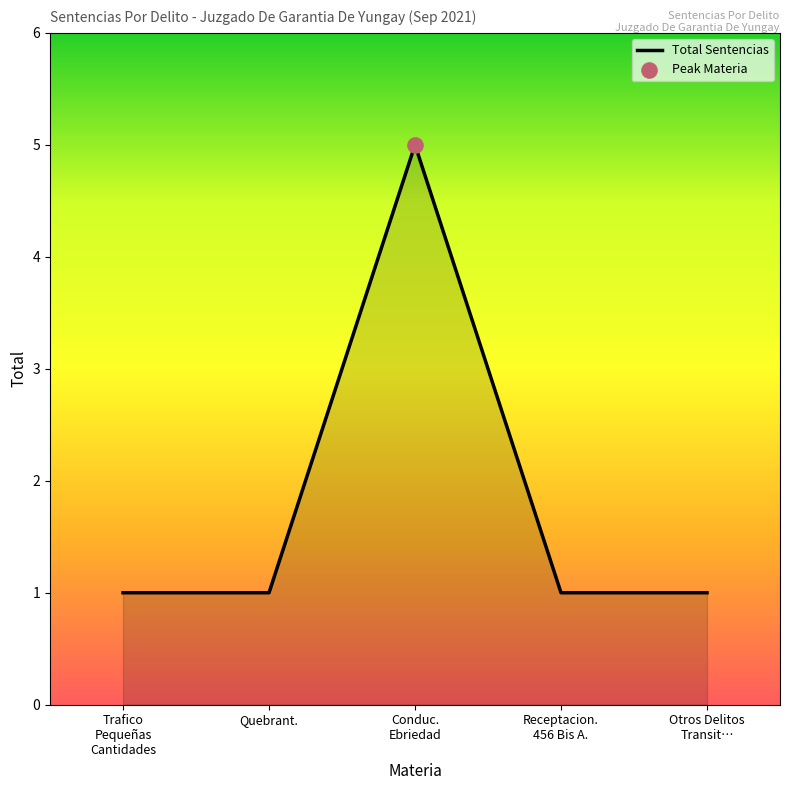

What is the change in value from Conduc.
Ebriedad to Receptacion.
456 Bis A.?

-4